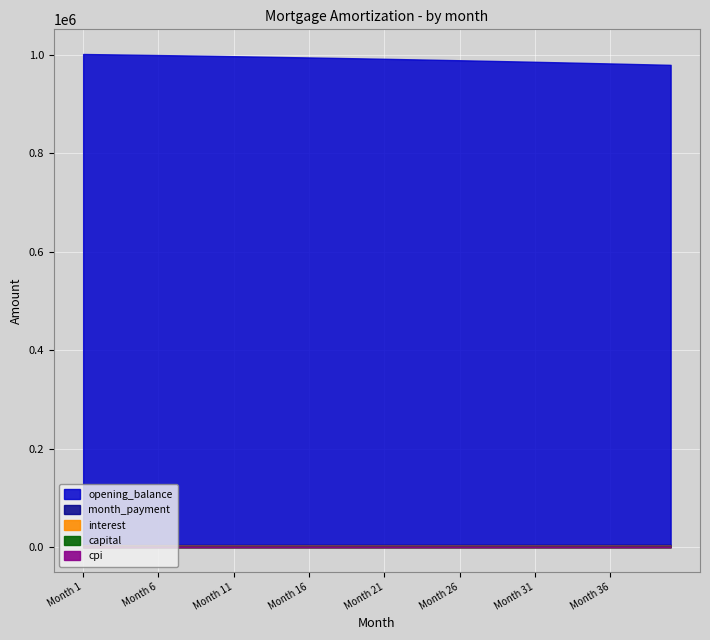

True or false: month_payment has a value of 6797.1 at 14.

False